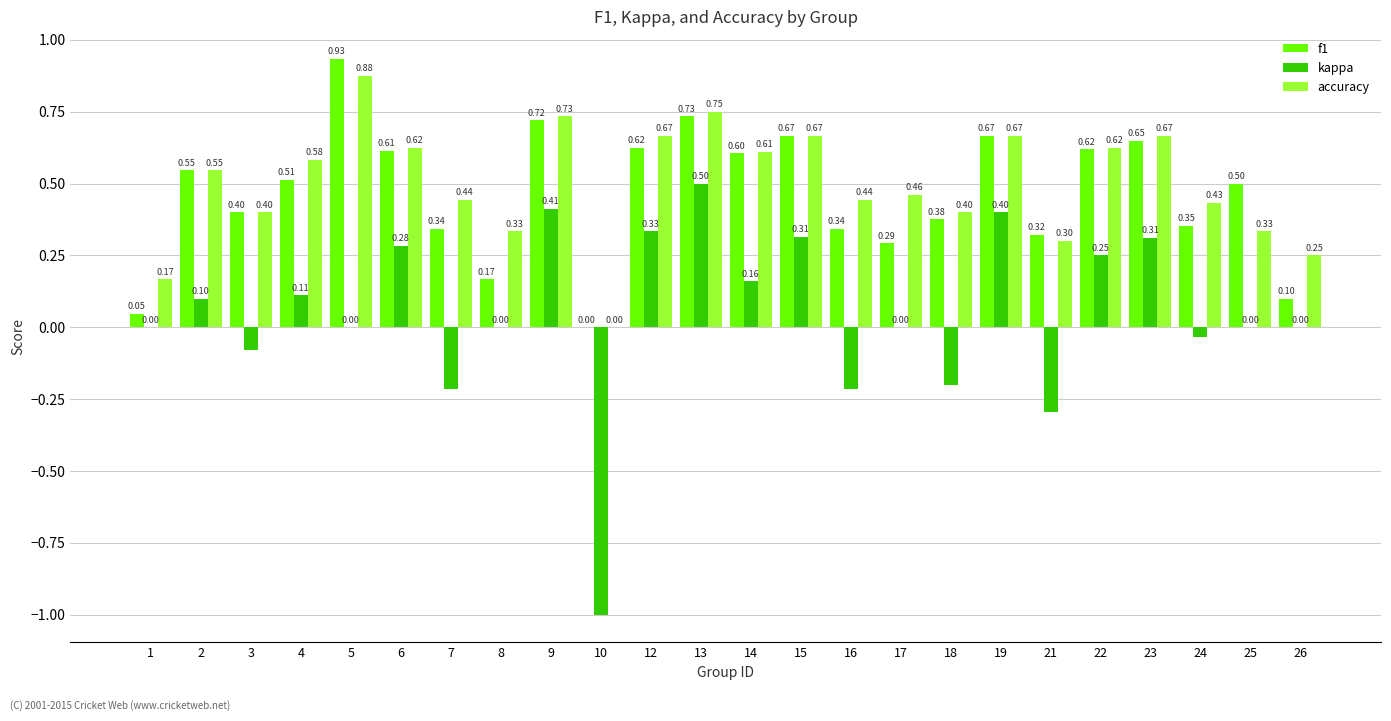

Is it true that kappa equals -0.5 at 5?

False